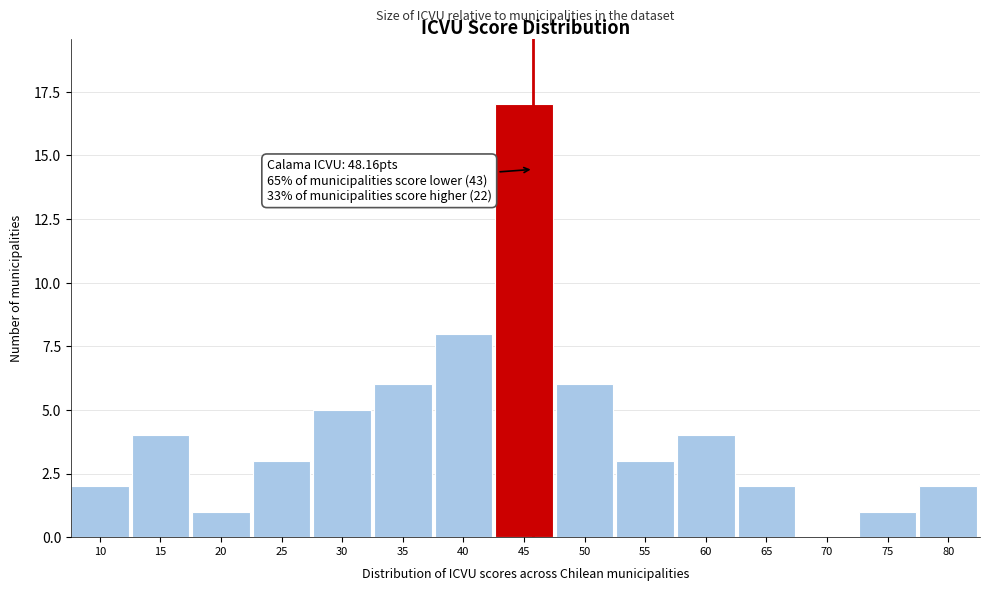

Reading right to left, transcribe all the data shown in this chart.

80=2	75=1	70=0	65=2	60=4	55=3	50=6	45=17	40=8	35=6	30=5	25=3	20=1	15=4	10=2